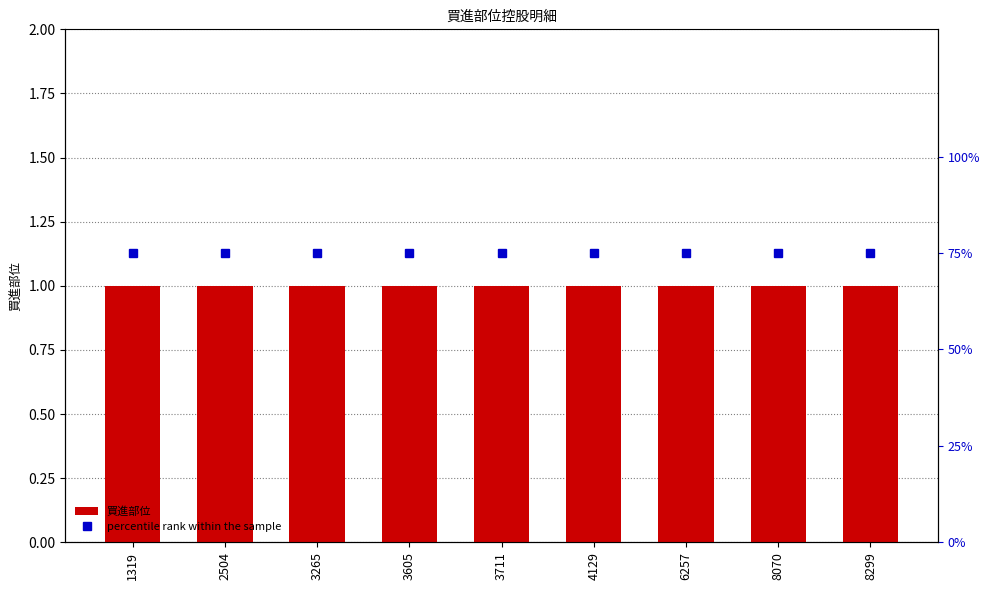

Count the number of categories in the chart.

9